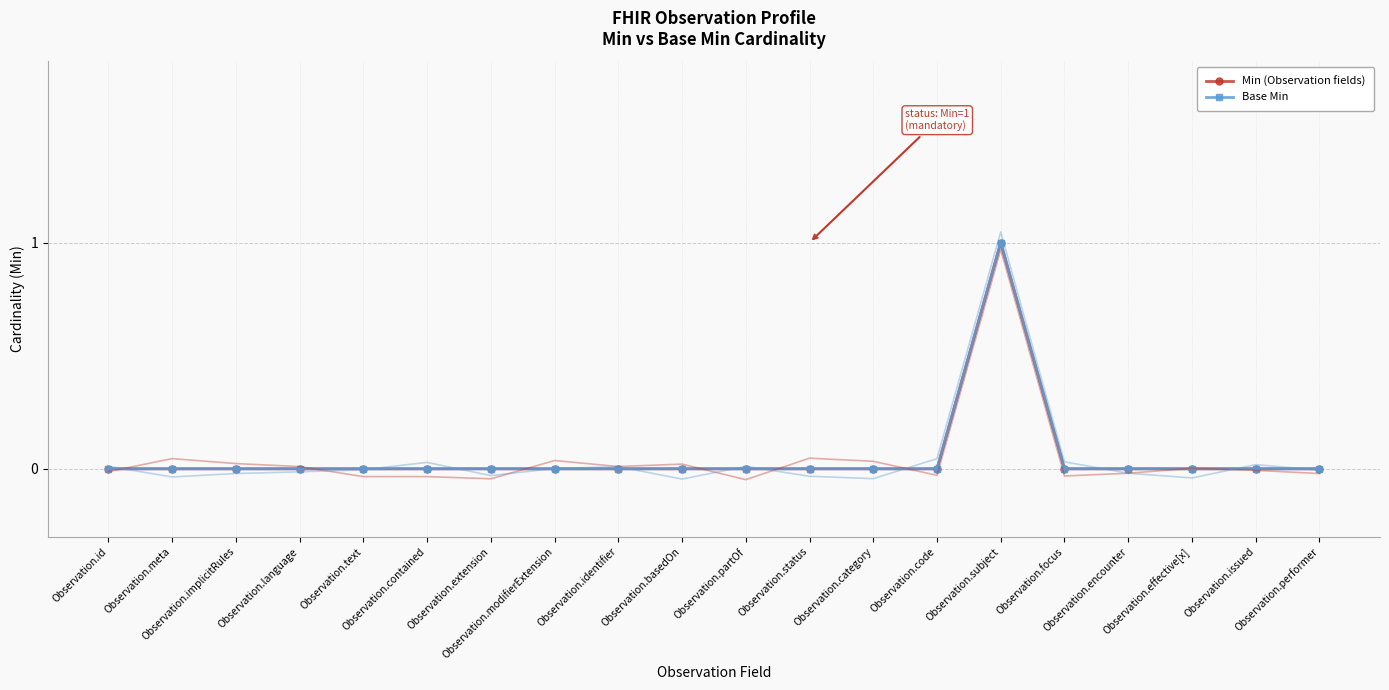

How many values in Min (Observation fields) are above zero?

1